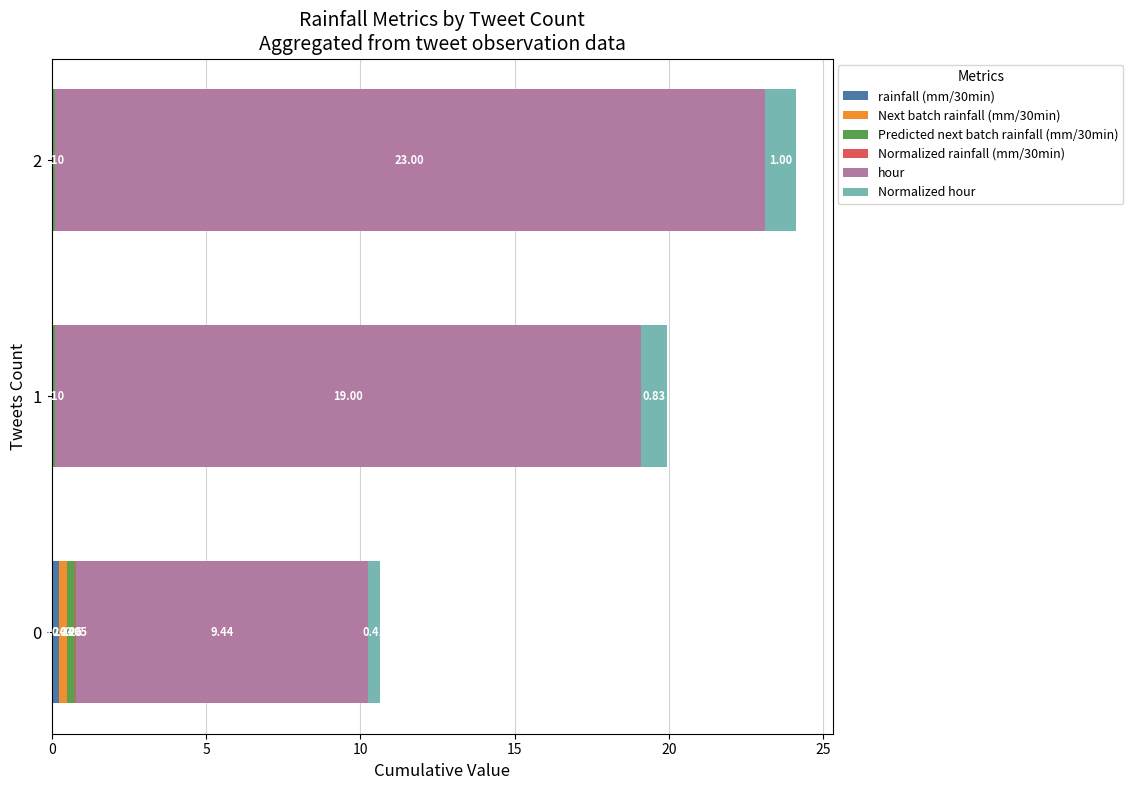

At which category is the sum across all series the highest?

2